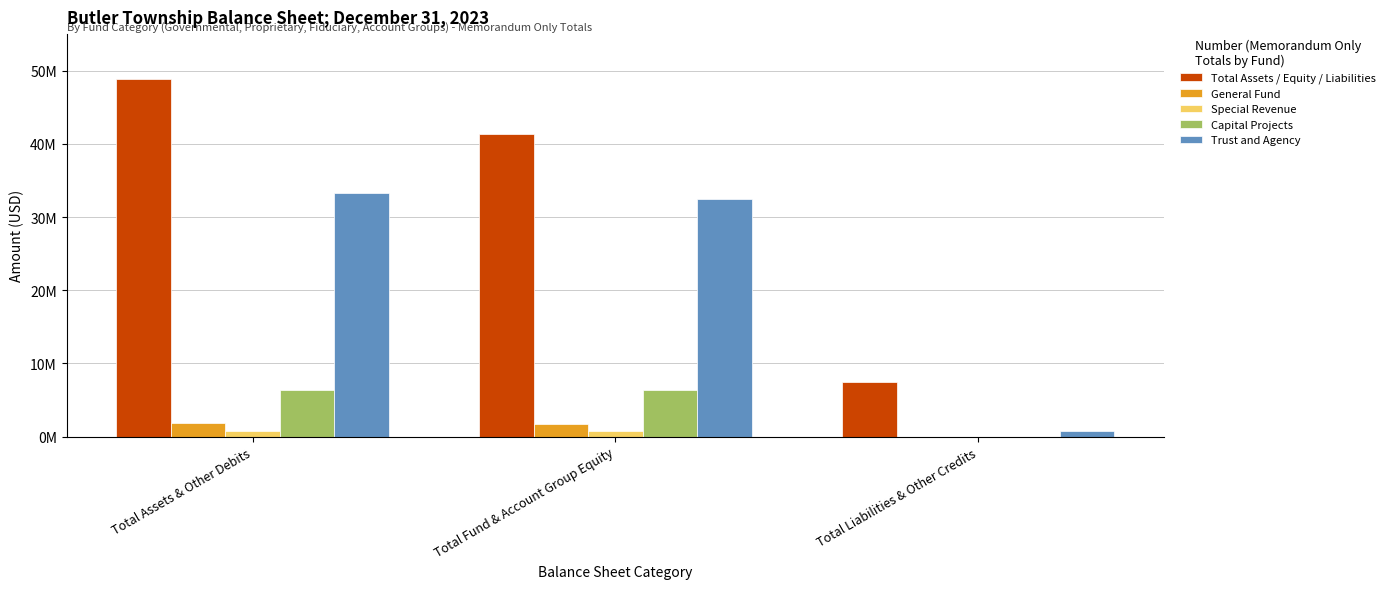

Is it true that Trust and Agency equals 33229508 at Total Assets & Other Debits?

True